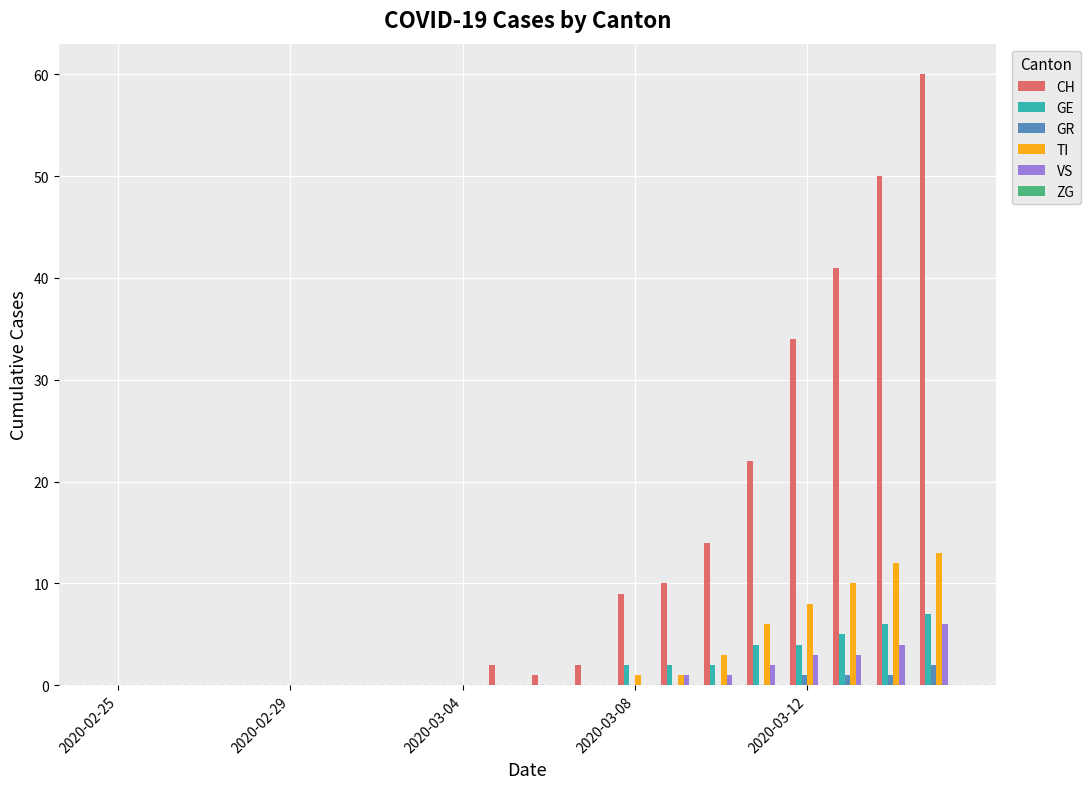

What is the sum of all GE values?

32